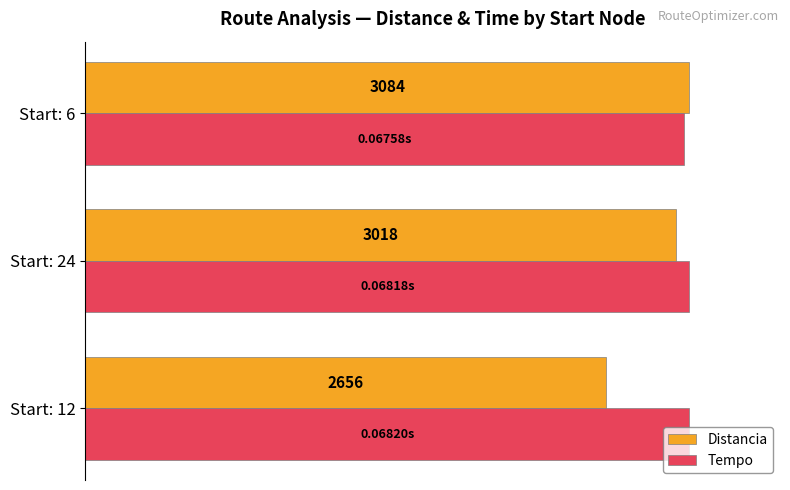

What are all the series names shown in the legend?

Distancia, Tempo